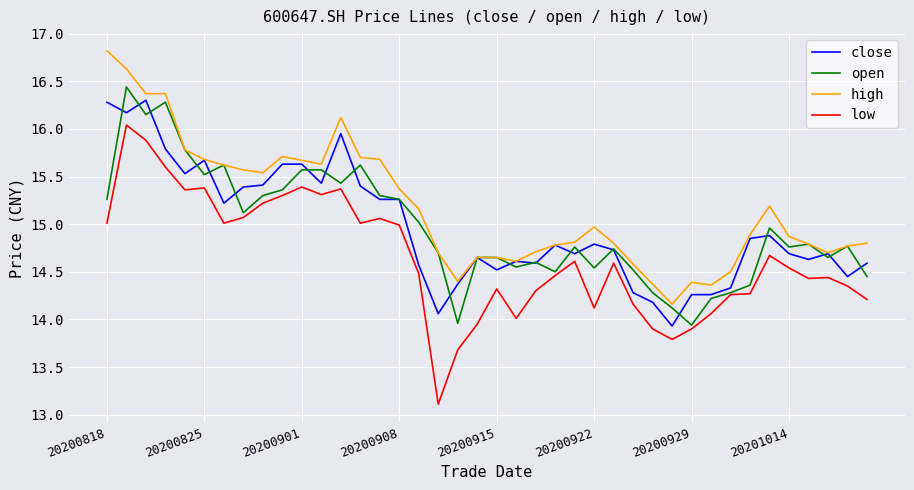

What is the smallest value displayed?

13.1